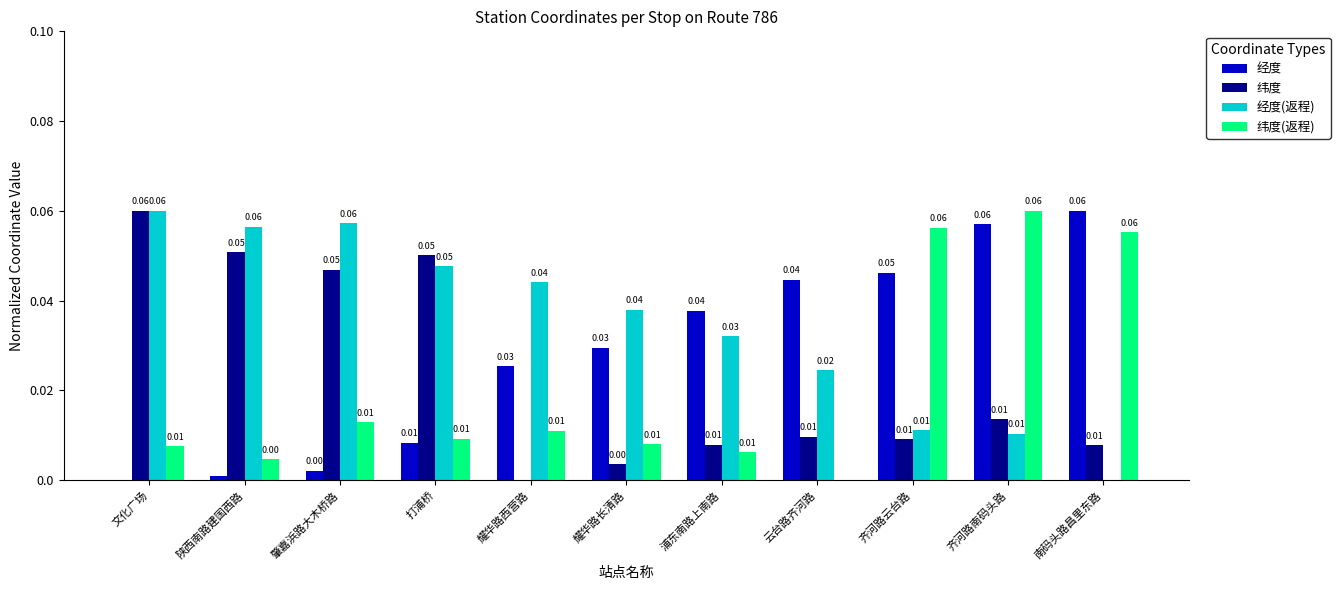

Between 文化广场 and 云台路齐河路, which series saw the biggest shift?

纬度